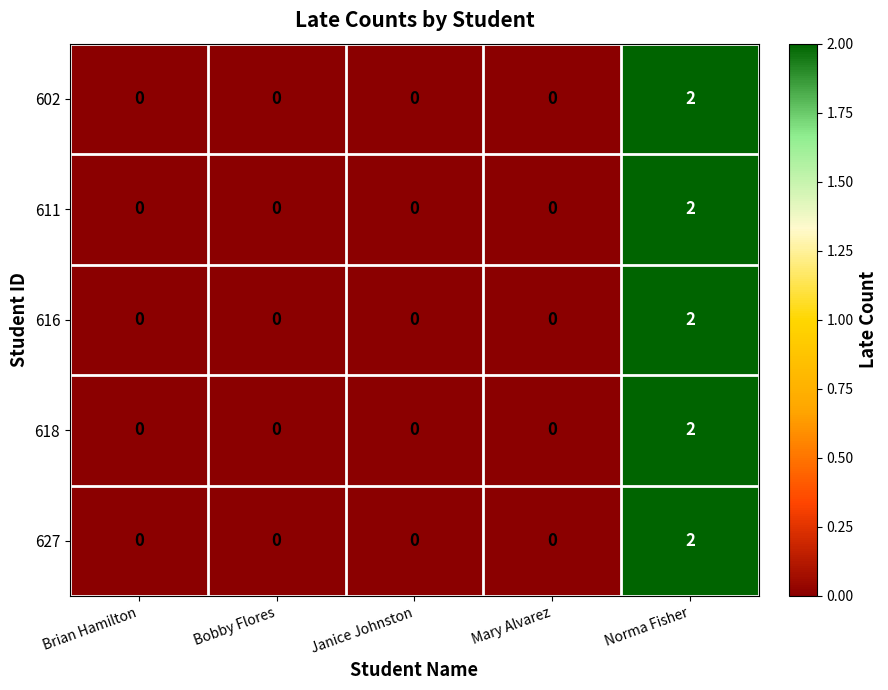

Reading left to right, list all the values displayed in this chart.

602: Brian Hamilton=0	Bobby Flores=0	Janice Johnston=0	Mary Alvarez=0	Norma Fisher=2
611: Brian Hamilton=0	Bobby Flores=0	Janice Johnston=0	Mary Alvarez=0	Norma Fisher=2
616: Brian Hamilton=0	Bobby Flores=0	Janice Johnston=0	Mary Alvarez=0	Norma Fisher=2
618: Brian Hamilton=0	Bobby Flores=0	Janice Johnston=0	Mary Alvarez=0	Norma Fisher=2
627: Brian Hamilton=0	Bobby Flores=0	Janice Johnston=0	Mary Alvarez=0	Norma Fisher=2